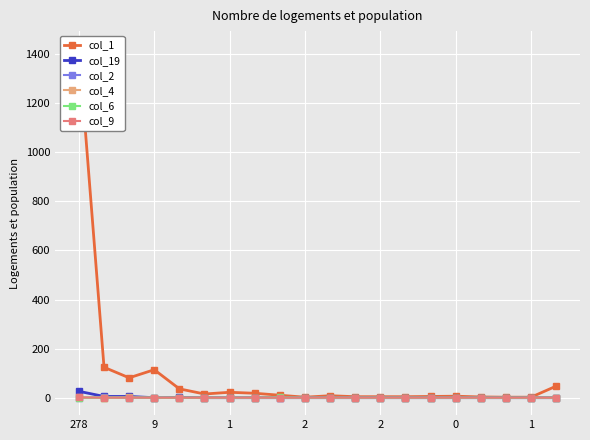

How many values in the col_6 series exceed 0?

1